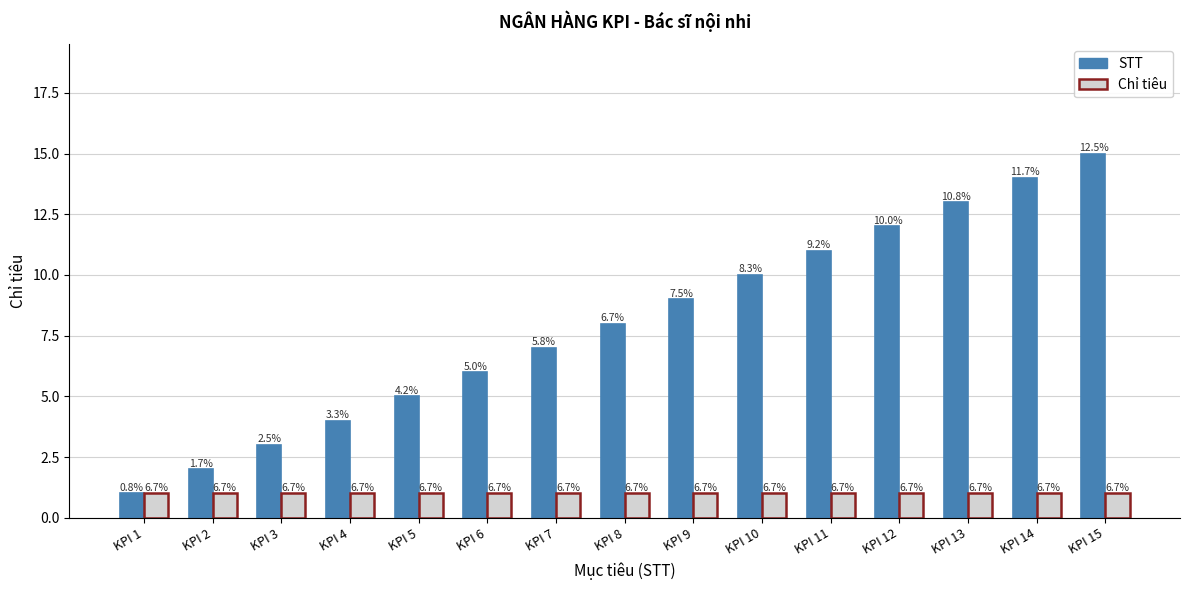

What are all the series names shown in the legend?

STT, Chỉ tiêu